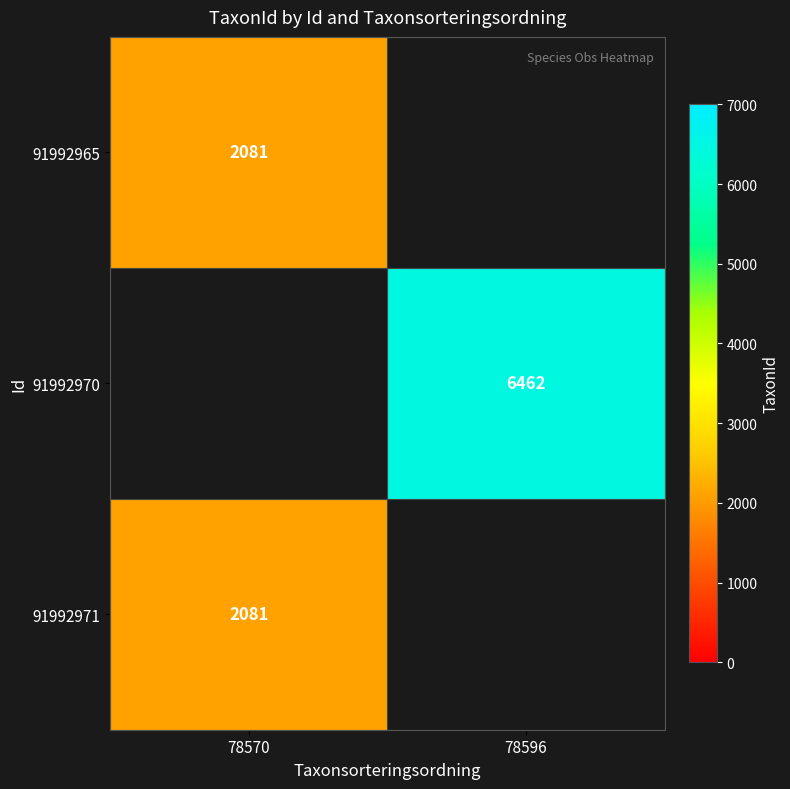

True or false: 91992970 has a value of 6462 at 78596.

True